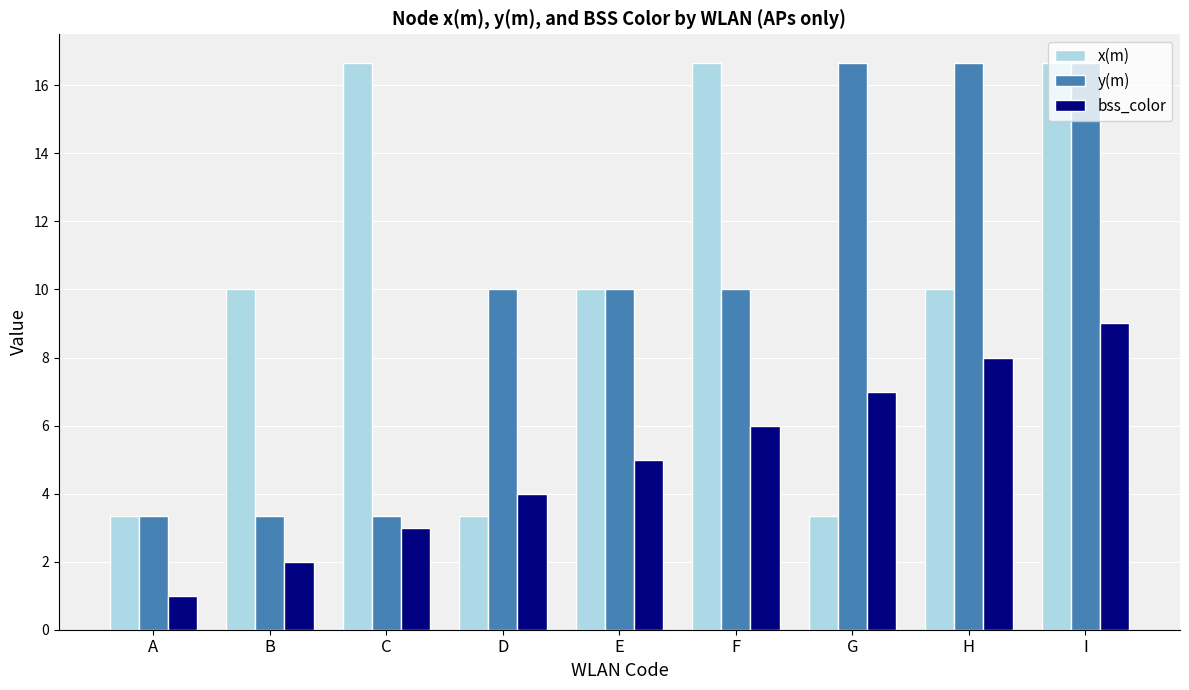

Between D and I, which series saw the biggest shift?

x(m)